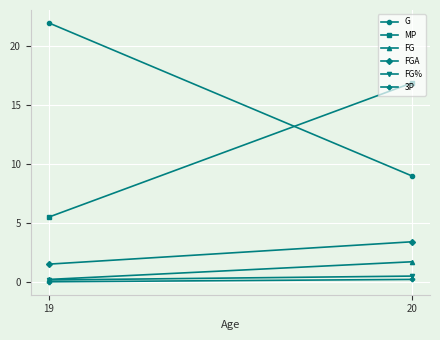

At which label does 3P reach its peak?

20